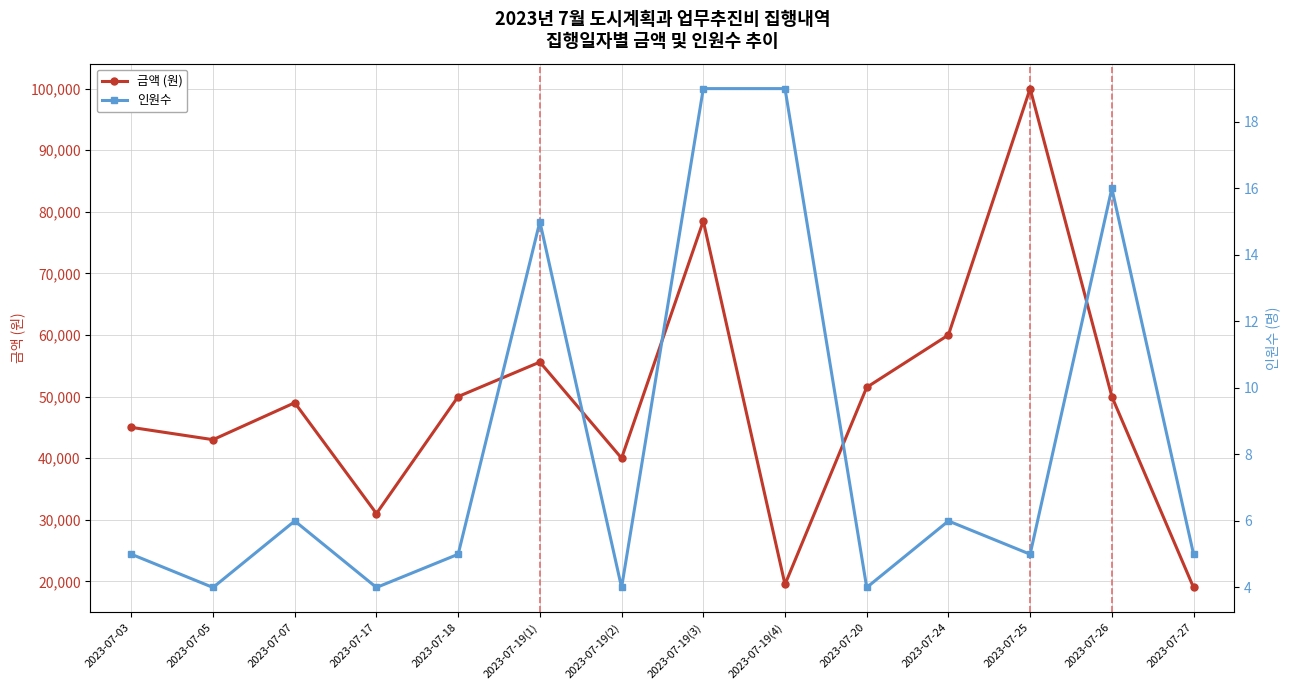

Reading right to left, transcribe all the data shown in this chart.

금액 (원): 19000	50000	100000	60000	51500	19500	78500	40000	55600	50000	31000	49000	43000	45000
인원수: 5	16	5	6	4	19	19	4	15	5	4	6	4	5